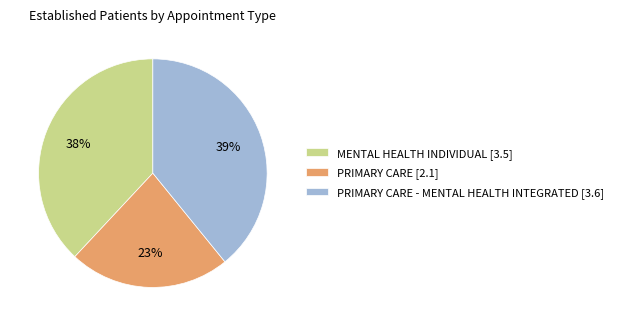

Which category has the biggest portion of the pie?

PRIMARY CARE - MENTAL HEALTH INTEGRATED [3.6]